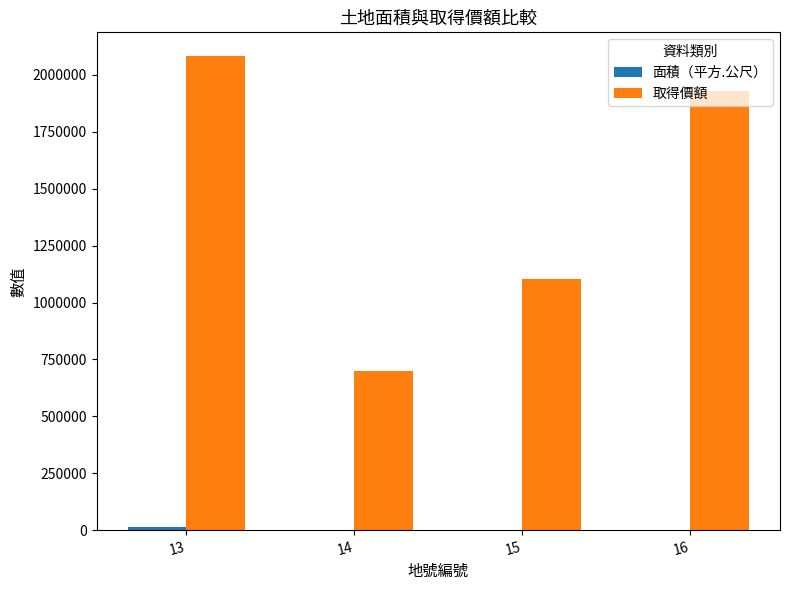

Between 13 and 15, which series saw the biggest shift?

取得價額